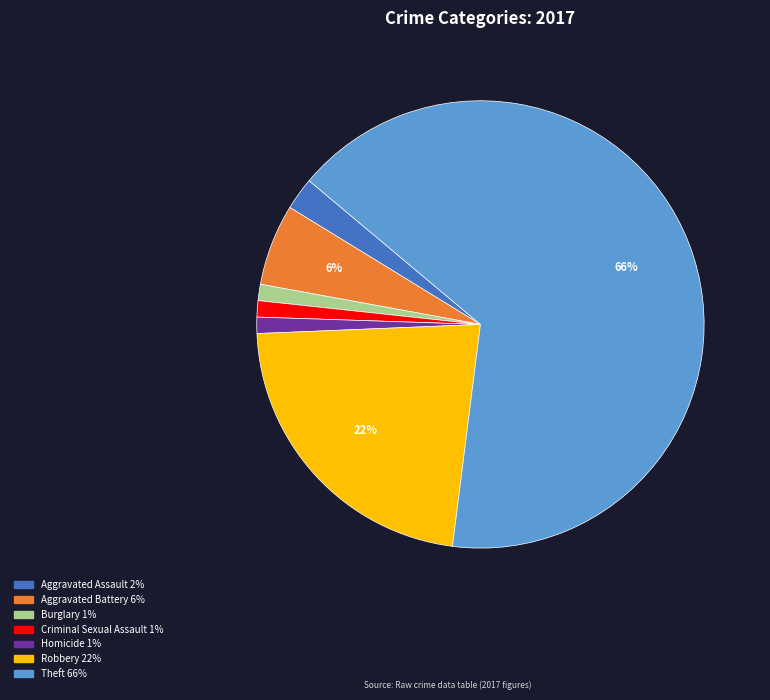

Which slice is the largest?

Theft